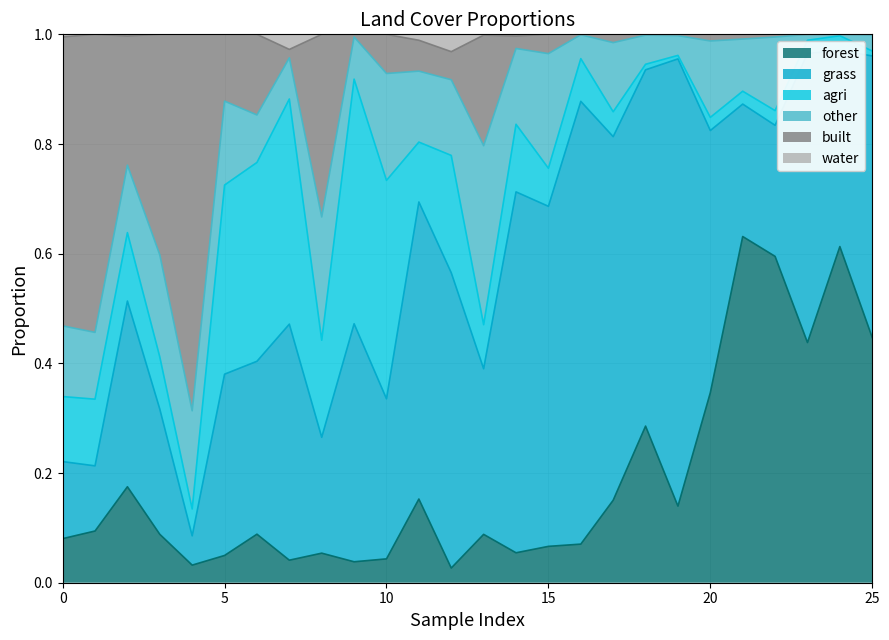

True or false: forest has more than 1 points higher than both neighbors.

True